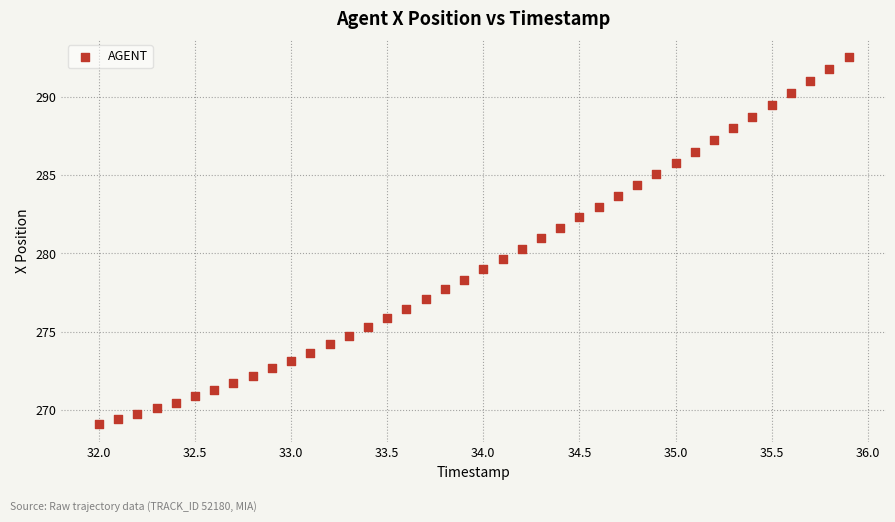

What is the range of X values (max minus min)?

3.9